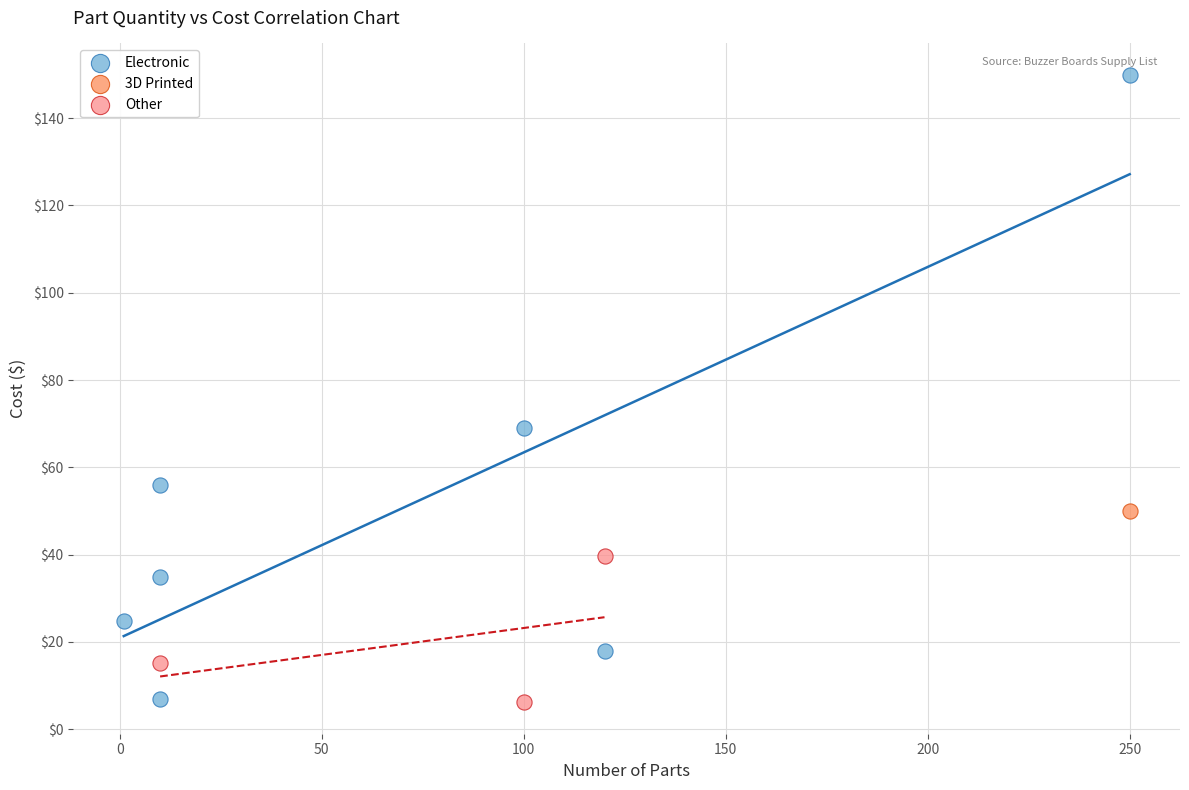

What are all the series names shown in the legend?

Electronic, 3D Printed, Other